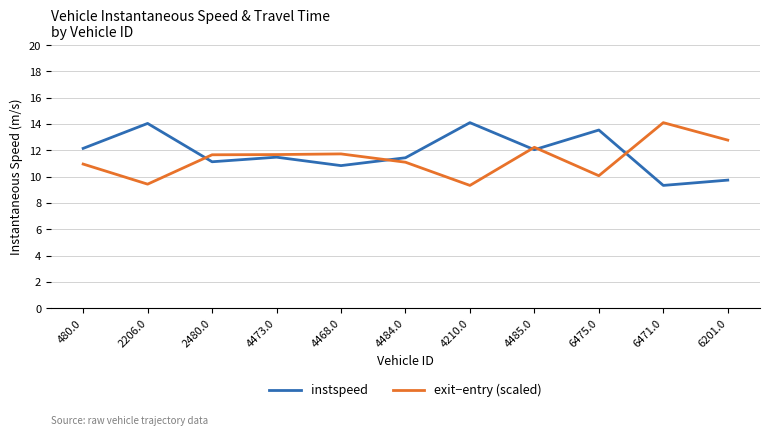

What is the sum of all exit−entry (scaled) values?

125.1